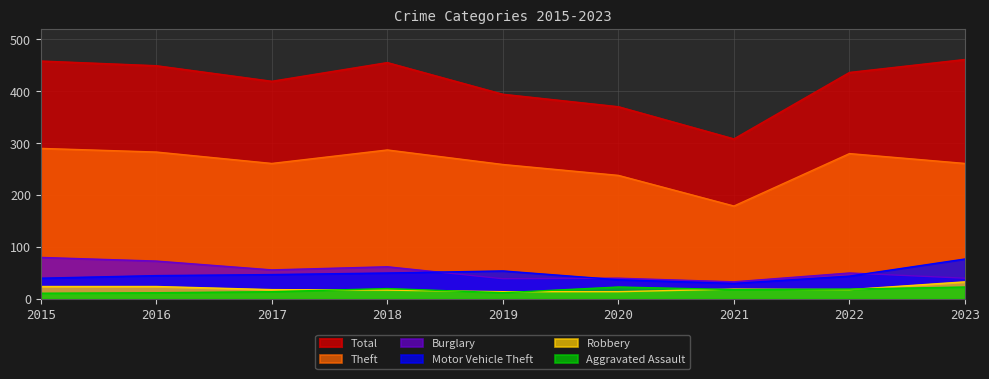

The Burglary series shows 33 at 2021. True or false?

True